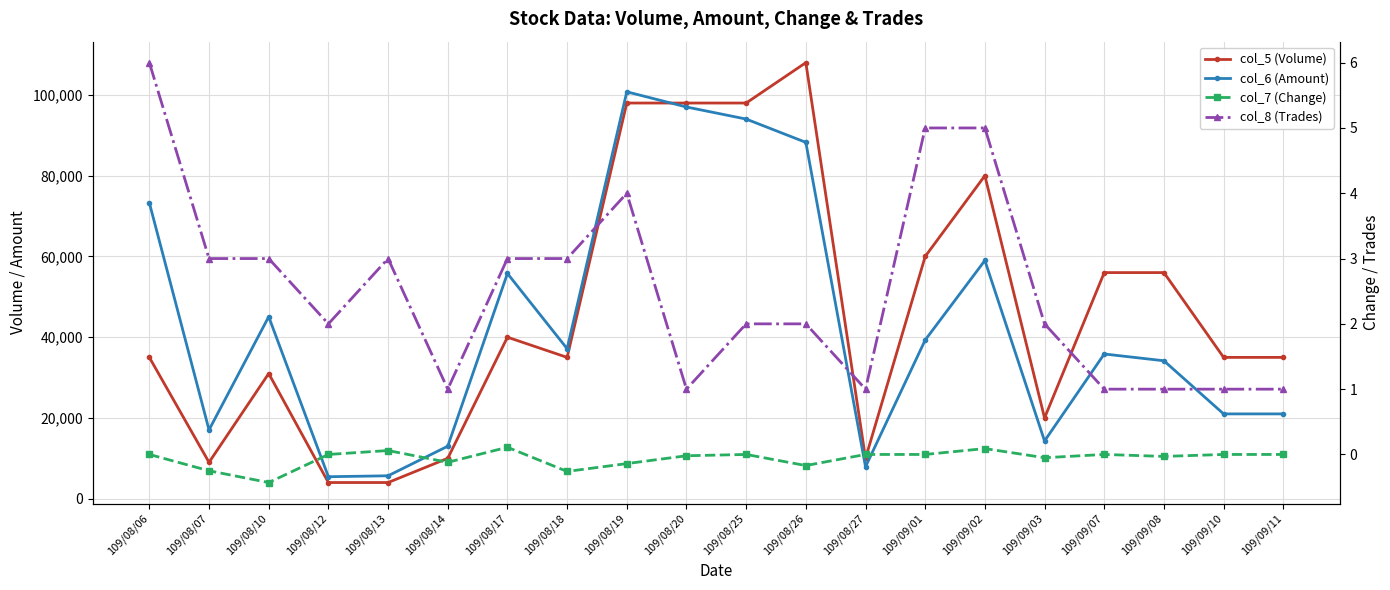

True or false: col_7 (Change) and col_8 (Trades) cross at least once.

False